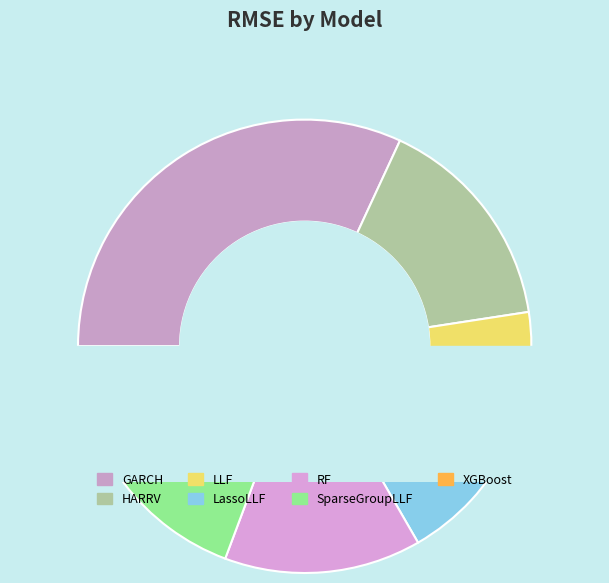

To the nearest percent, what percentage of the pie is RF?

14%